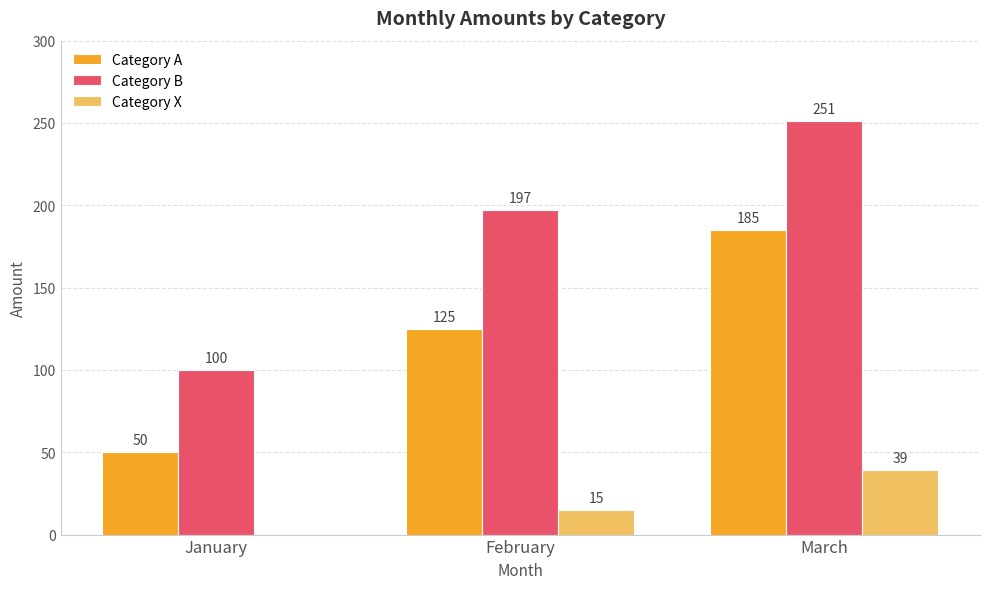

Reading left to right, extract all data points from this chart.

Category A: January=50	February=125	March=185
Category B: January=100	February=197	March=251
Category X: January=0	February=15	March=39